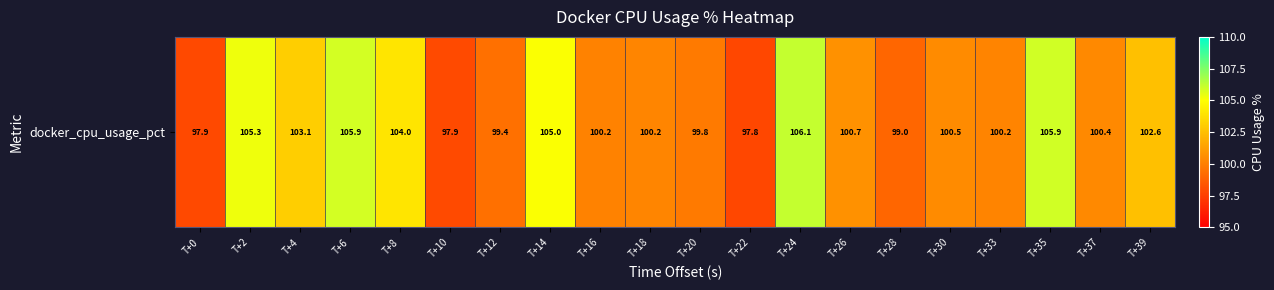

What is the change in value from T+4 to T+26?

-2.4